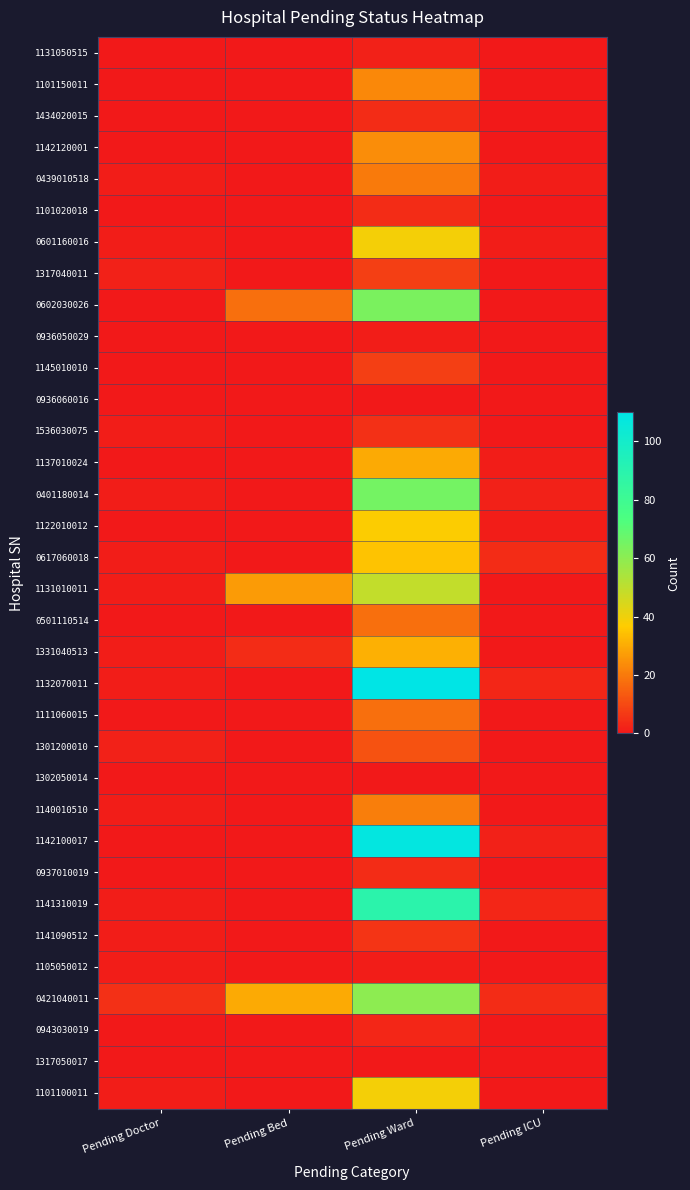

Reading right to left, what are all the values shown in this chart?

1131050515: Pending ICU=0	Pending Ward=2	Pending Bed=0	Pending Doctor=0
1101150011: Pending ICU=0	Pending Ward=23	Pending Bed=0	Pending Doctor=0
1434020015: Pending ICU=0	Pending Ward=4	Pending Bed=0	Pending Doctor=0
1142120001: Pending ICU=0	Pending Ward=24	Pending Bed=0	Pending Doctor=0
0439010518: Pending ICU=1	Pending Ward=20	Pending Bed=0	Pending Doctor=1
1101020018: Pending ICU=0	Pending Ward=4	Pending Bed=0	Pending Doctor=0
0601160016: Pending ICU=1	Pending Ward=39	Pending Bed=0	Pending Doctor=1
1317040011: Pending ICU=0	Pending Ward=8	Pending Bed=0	Pending Doctor=2
0602030026: Pending ICU=0	Pending Ward=64	Pending Bed=18	Pending Doctor=0
0936050029: Pending ICU=0	Pending Ward=1	Pending Bed=0	Pending Doctor=0
1145010010: Pending ICU=0	Pending Ward=8	Pending Bed=0	Pending Doctor=0
0936060016: Pending ICU=0	Pending Ward=0	Pending Bed=0	Pending Doctor=0
1536030075: Pending ICU=0	Pending Ward=5	Pending Bed=0	Pending Doctor=1
1137010024: Pending ICU=1	Pending Ward=30	Pending Bed=0	Pending Doctor=0
0401180014: Pending ICU=2	Pending Ward=65	Pending Bed=0	Pending Doctor=1
1122010012: Pending ICU=1	Pending Ward=37	Pending Bed=0	Pending Doctor=0
0617060018: Pending ICU=4	Pending Ward=35	Pending Bed=0	Pending Doctor=1
1131010011: Pending ICU=0	Pending Ward=49	Pending Bed=27	Pending Doctor=1
0501110514: Pending ICU=0	Pending Ward=18	Pending Bed=0	Pending Doctor=0
1331040513: Pending ICU=0	Pending Ward=31	Pending Bed=4	Pending Doctor=1
1132070011: Pending ICU=3	Pending Ward=110	Pending Bed=0	Pending Doctor=1
1111060015: Pending ICU=0	Pending Ward=18	Pending Bed=0	Pending Doctor=0
1301200010: Pending ICU=0	Pending Ward=12	Pending Bed=0	Pending Doctor=2
1302050014: Pending ICU=0	Pending Ward=0	Pending Bed=0	Pending Doctor=0
1140010510: Pending ICU=0	Pending Ward=21	Pending Bed=0	Pending Doctor=1
1142100017: Pending ICU=2	Pending Ward=108	Pending Bed=0	Pending Doctor=0
0937010019: Pending ICU=0	Pending Ward=4	Pending Bed=0	Pending Doctor=0
1141310019: Pending ICU=3	Pending Ward=89	Pending Bed=0	Pending Doctor=1
1141090512: Pending ICU=0	Pending Ward=6	Pending Bed=0	Pending Doctor=1
1105050012: Pending ICU=0	Pending Ward=1	Pending Bed=0	Pending Doctor=1
0421040011: Pending ICU=4	Pending Ward=60	Pending Bed=30	Pending Doctor=5
0943030019: Pending ICU=0	Pending Ward=3	Pending Bed=0	Pending Doctor=0
1317050017: Pending ICU=0	Pending Ward=0	Pending Bed=0	Pending Doctor=0
1101100011: Pending ICU=0	Pending Ward=39	Pending Bed=0	Pending Doctor=1